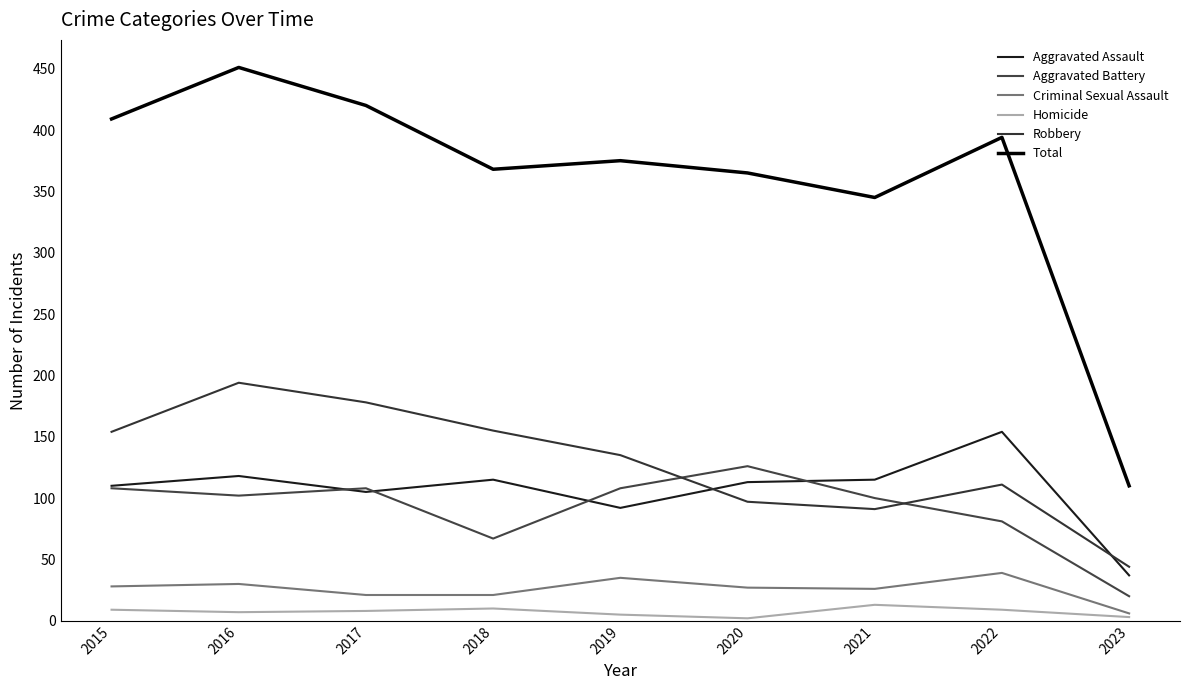

What is the smallest value displayed?

2